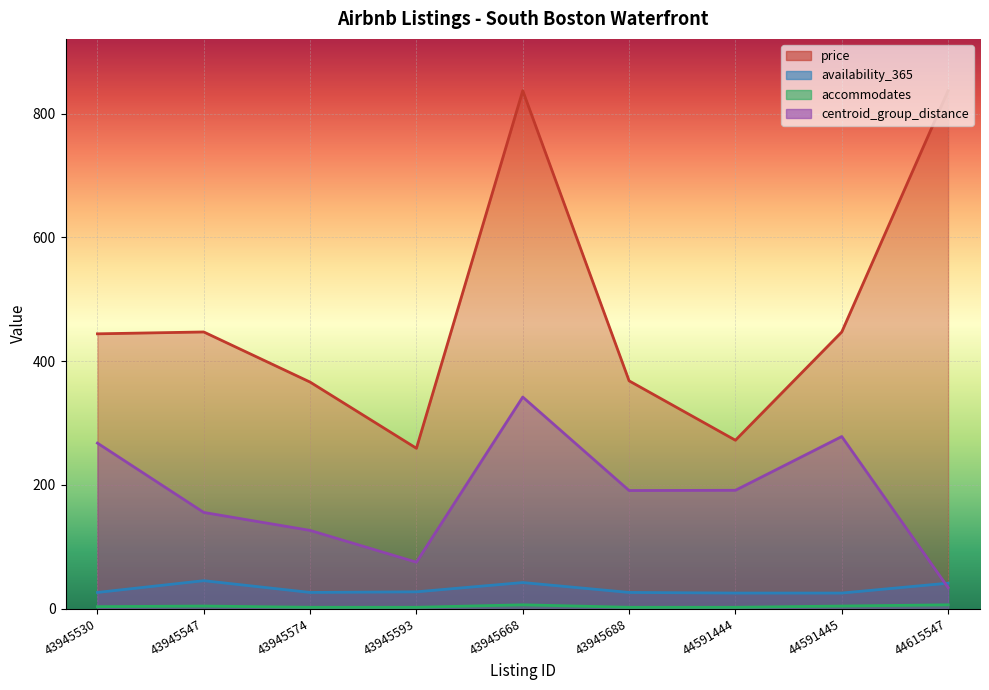

True or false: price and centroid_group_distance intersect in this chart.

False